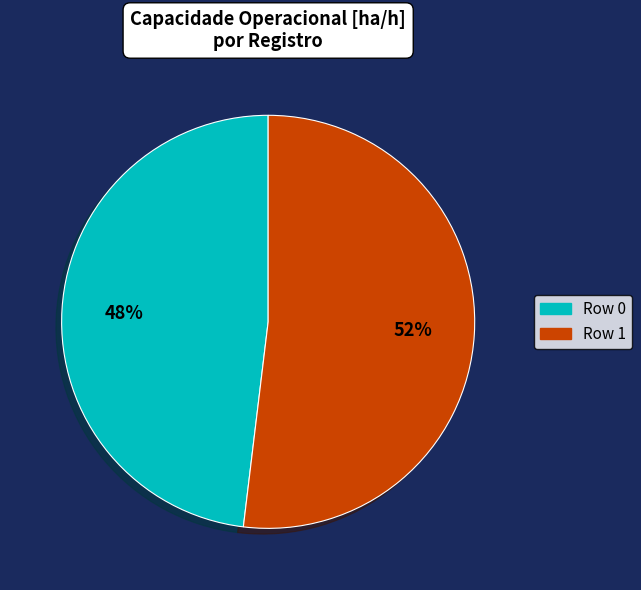

Combined, do Row 0 and Row 1 account for over 50%?

Yes